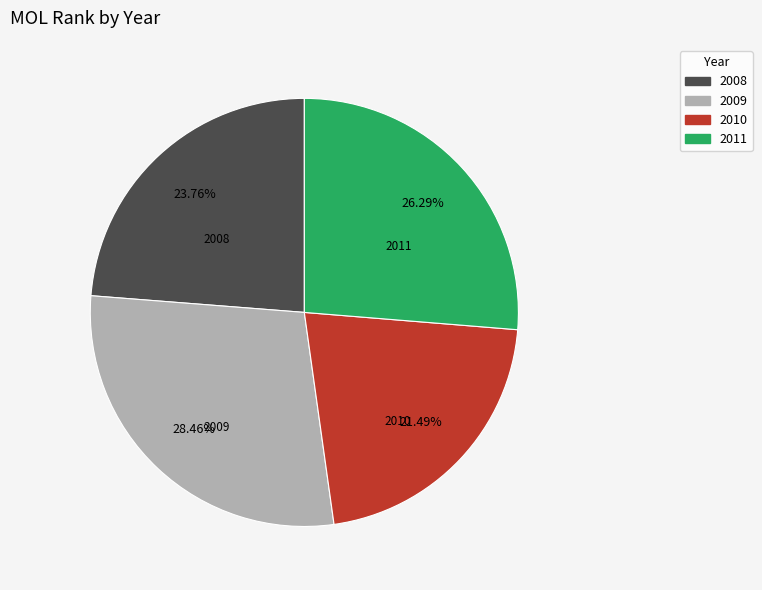

How much of the chart is everything except 2011?

73.7%